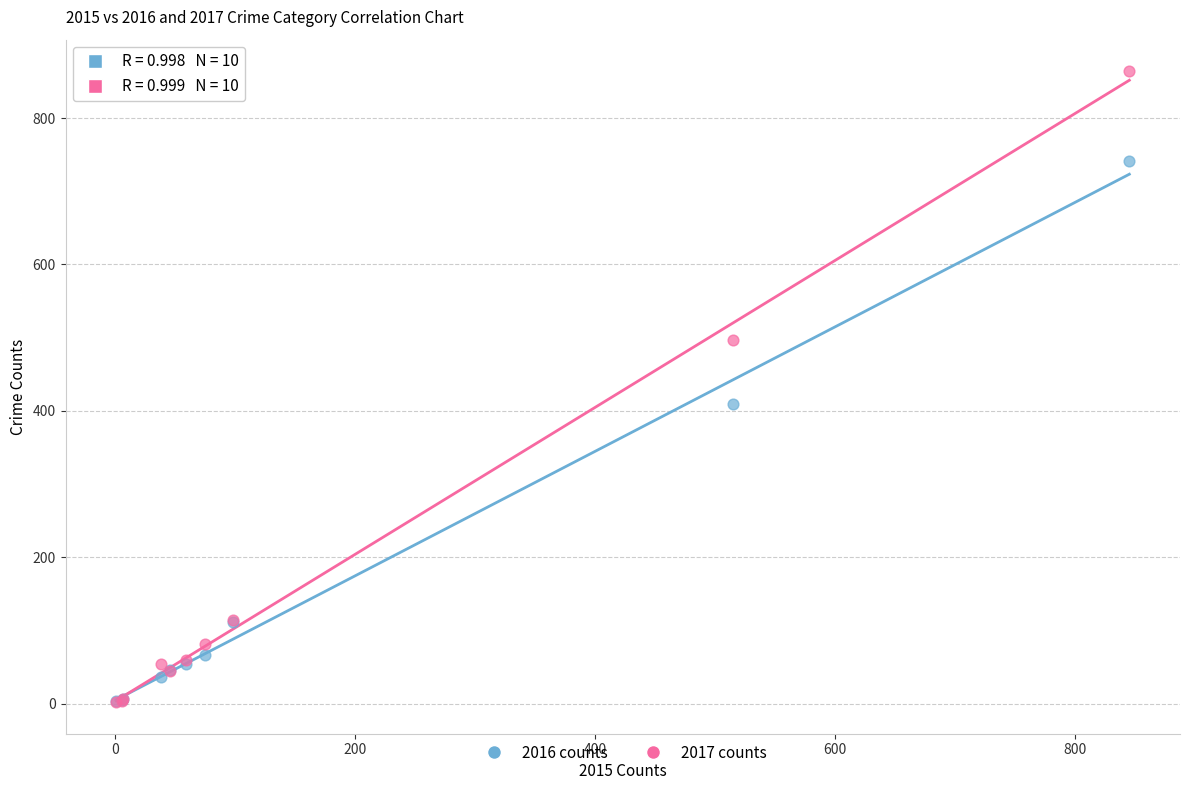

Which series has the widest spread of Y values?

2017 counts